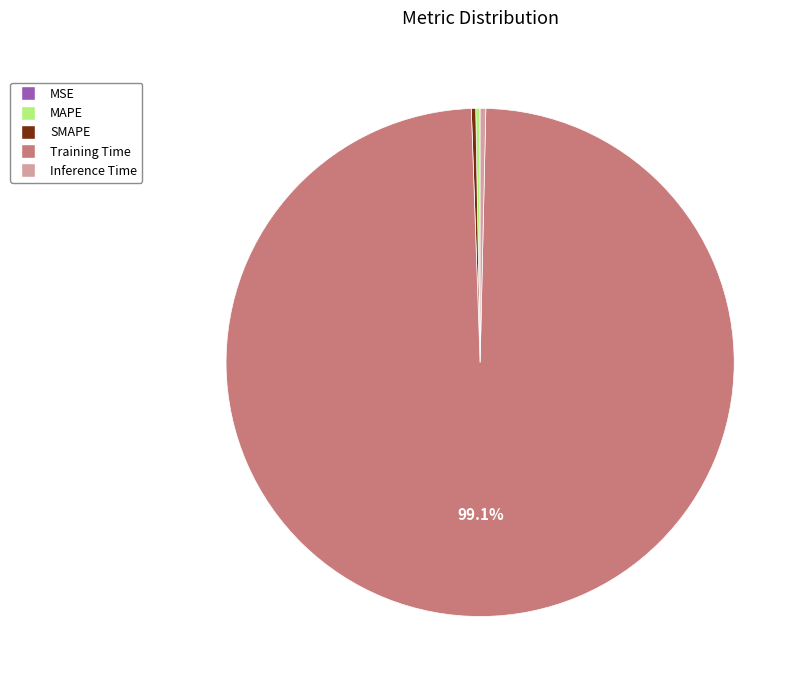

Which slice is the largest?

Training Time